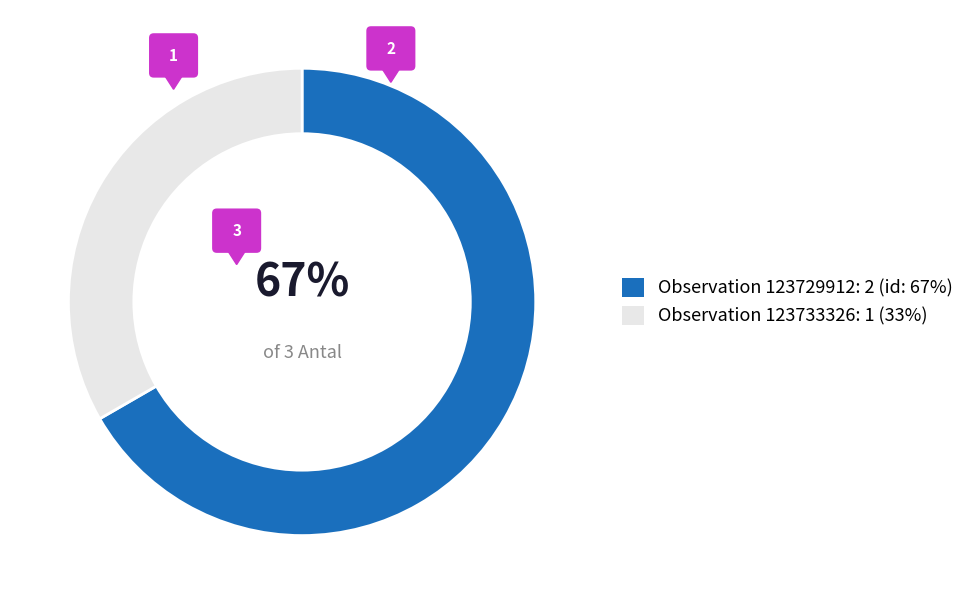

To the nearest percent, what is the difference between the 123729912 and 123733326 slice percentages?

33%